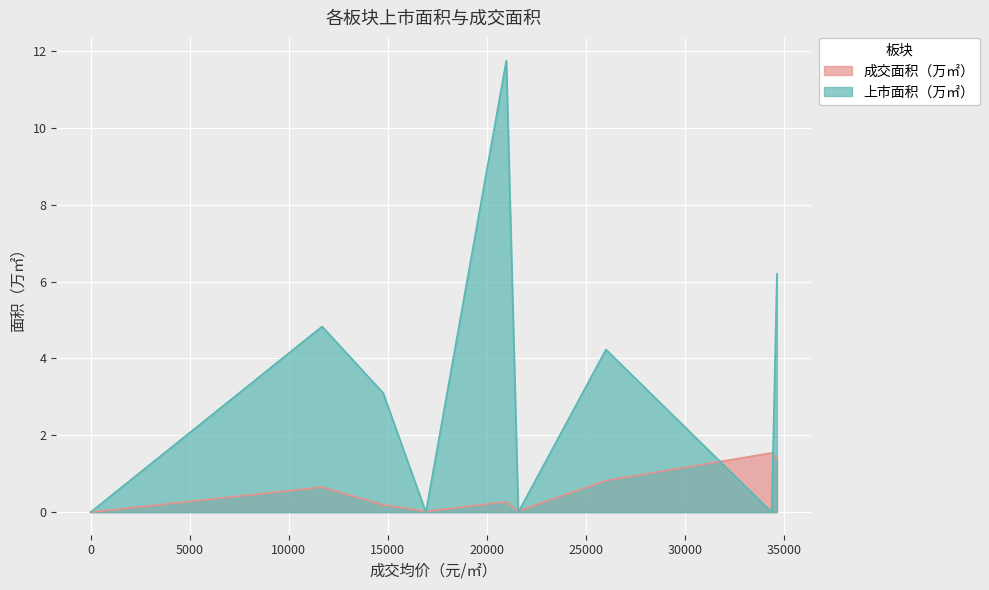

What is the difference between the second highest and minimum values in the 上市面积（万㎡） series?

6.2